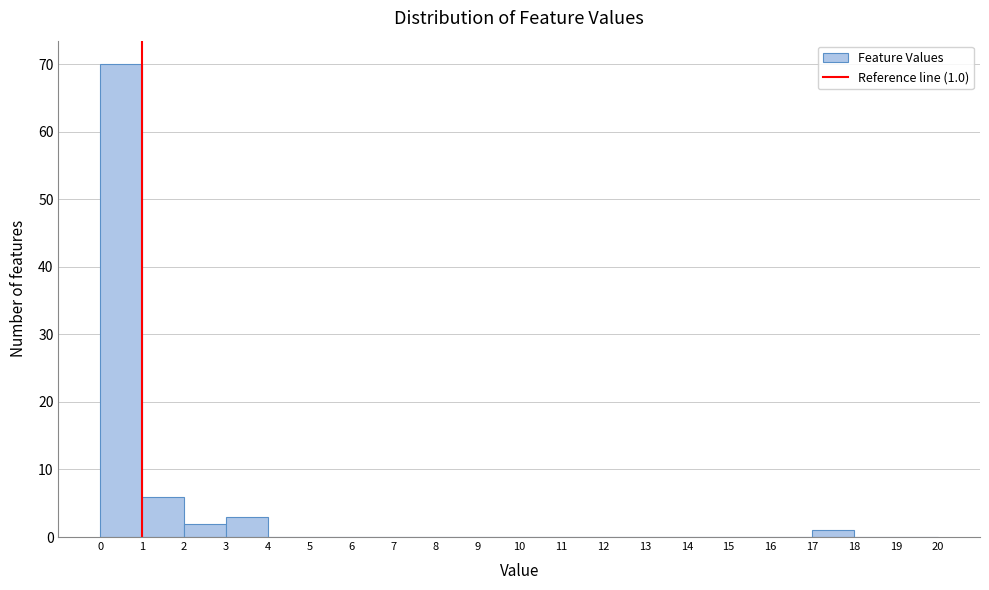

Over which range of the x-axis is the bar tallest?

0 to 1